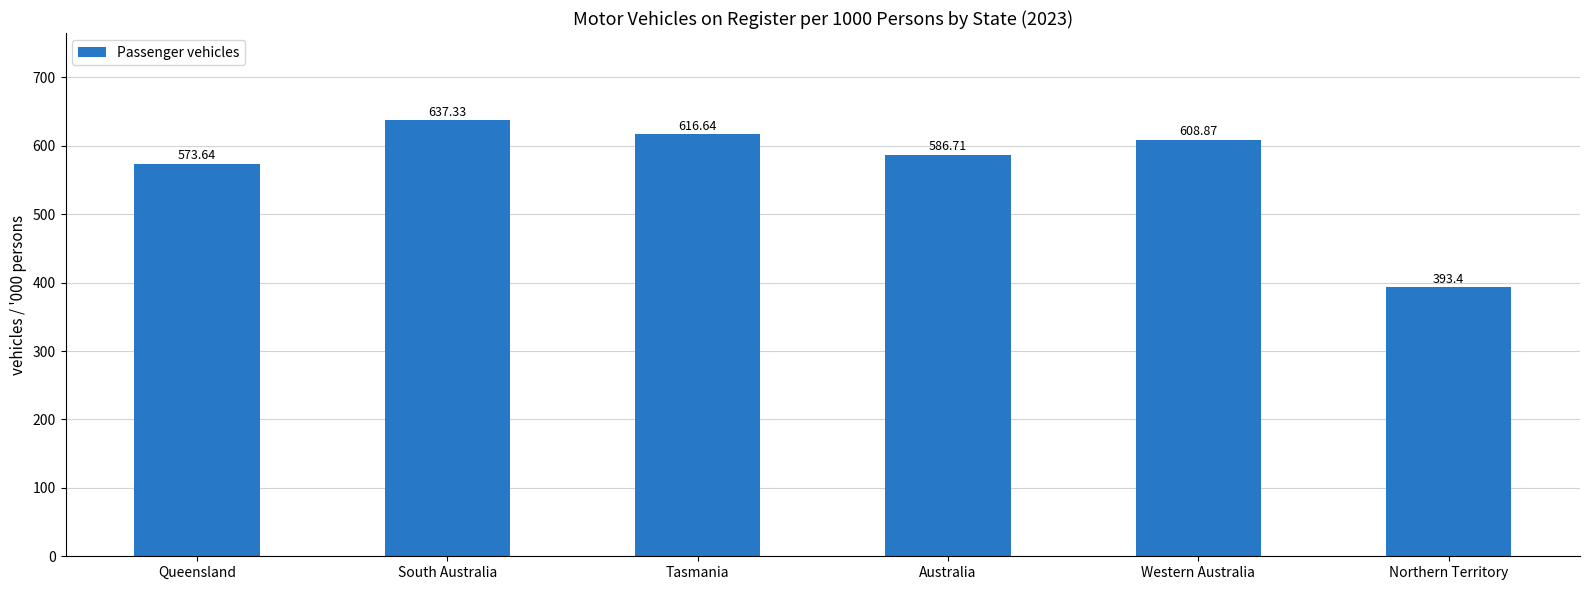

What is the difference between the maximum and minimum values?

243.9